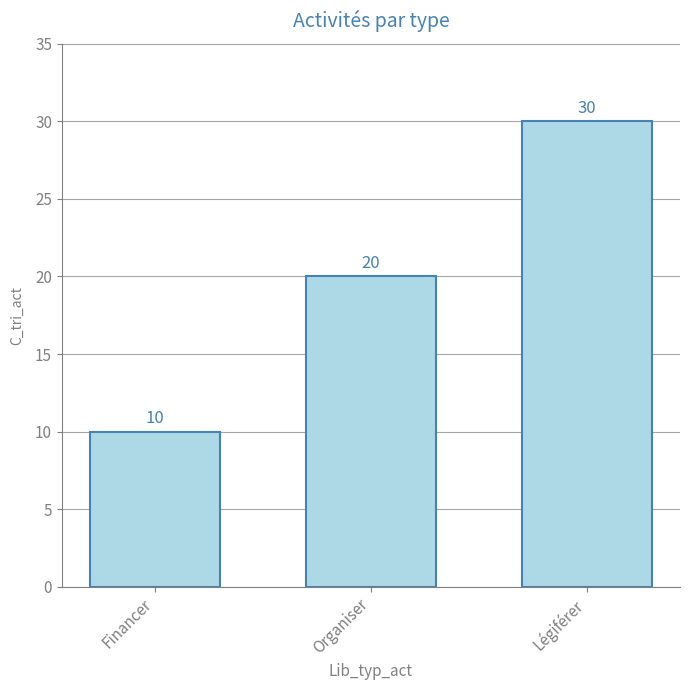

Reading right to left, what are all the values shown in this chart?

Légiférer=30	Organiser=20	Financer=10